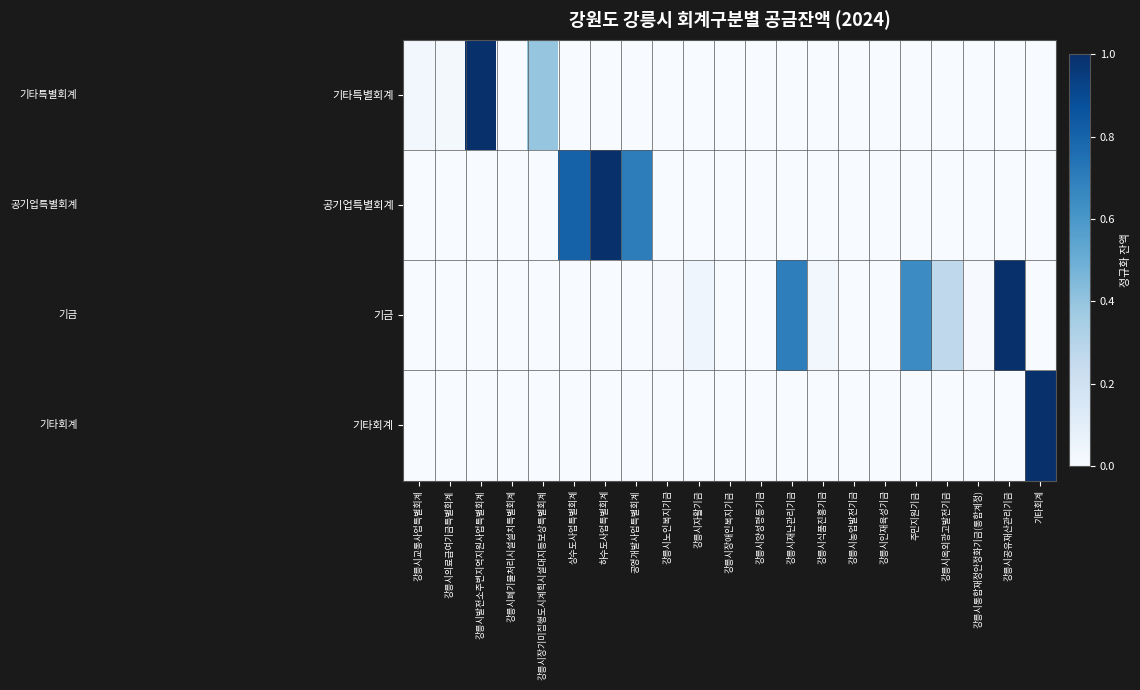

Between 공영개발사업특별회계 and 주민지원기금, which is larger?

공영개발사업특별회계